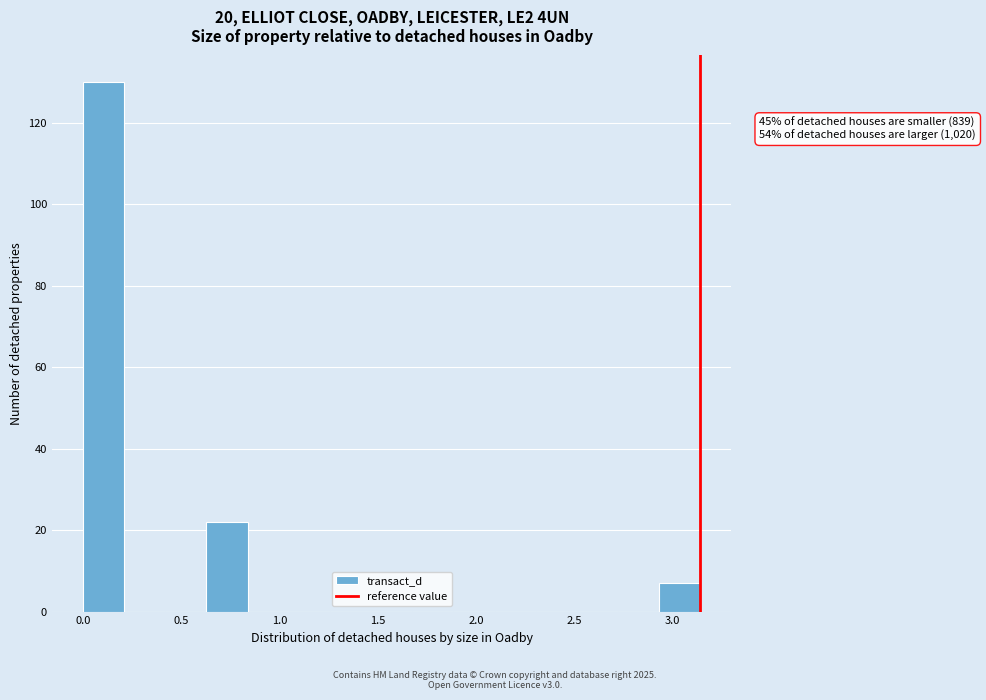

Over which range of the x-axis is the bar tallest?

0.00 to 0.20